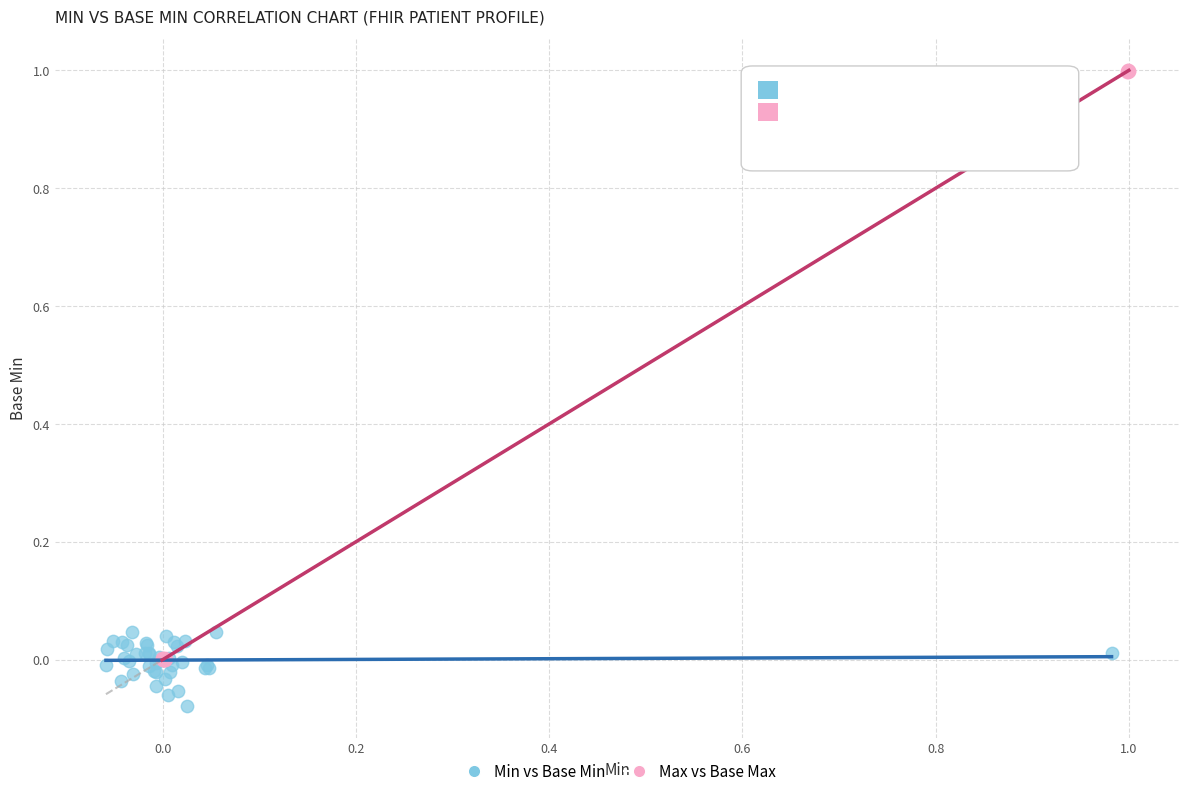

Which series has the widest spread of Y values?

Max vs Base Max